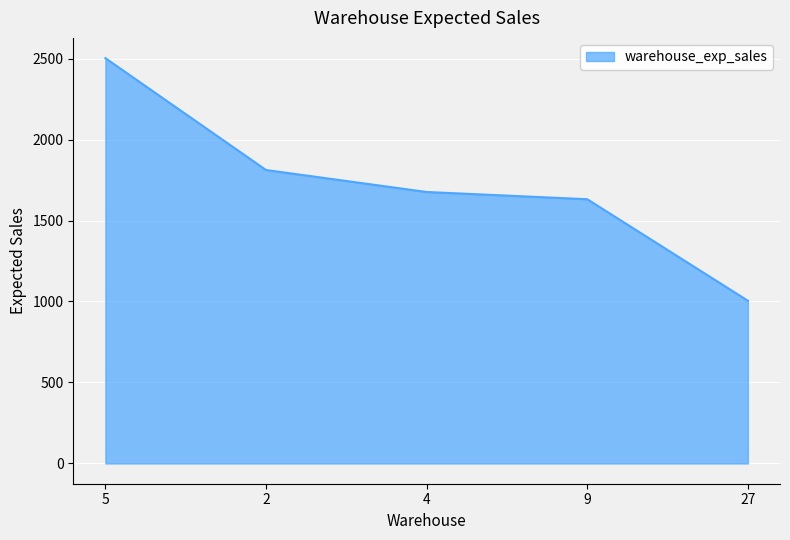

Does the chart display data point markers on the line(s)?

No